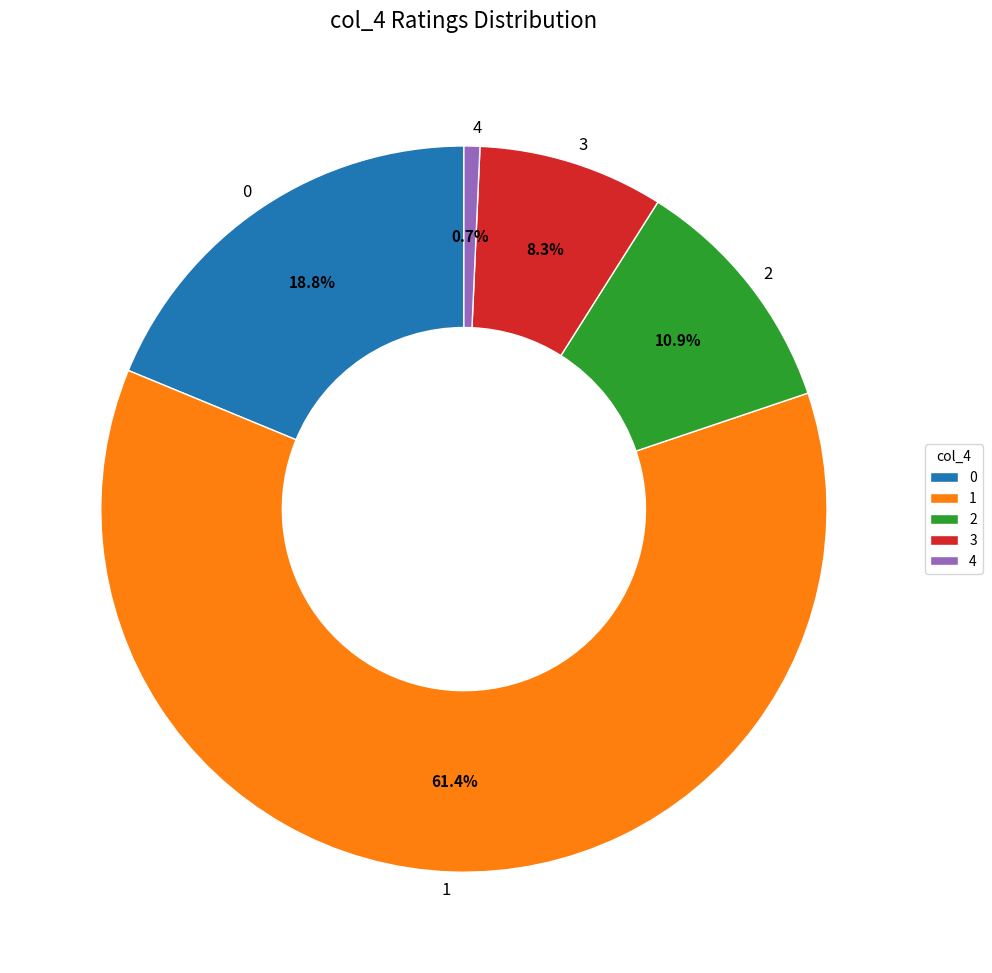

Is there a majority slice in this chart?

Yes